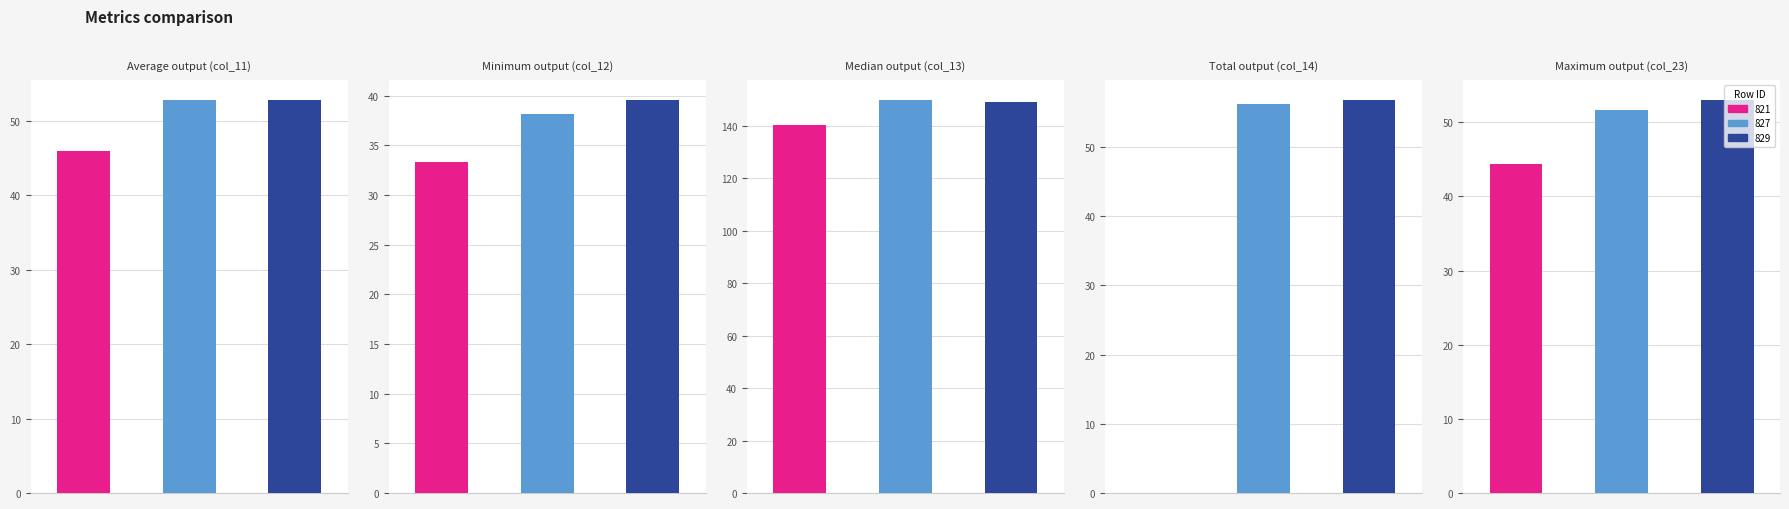

What is the value of the col_23 bar at the 5th from the left?

49.7